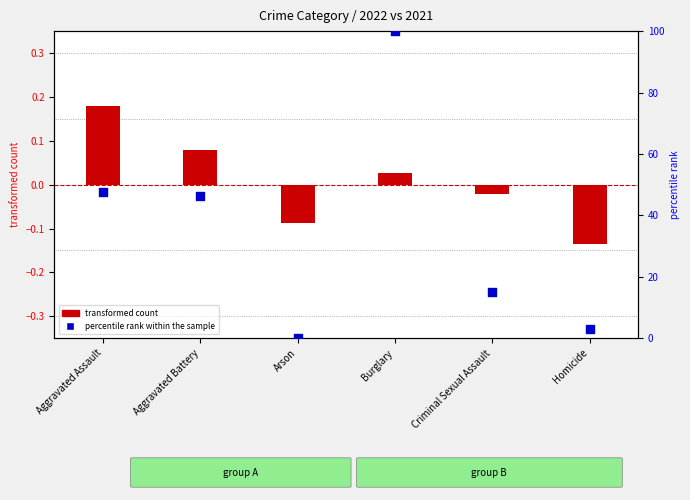

Which has a higher value, Criminal Sexual Assault or Arson?

Criminal Sexual Assault